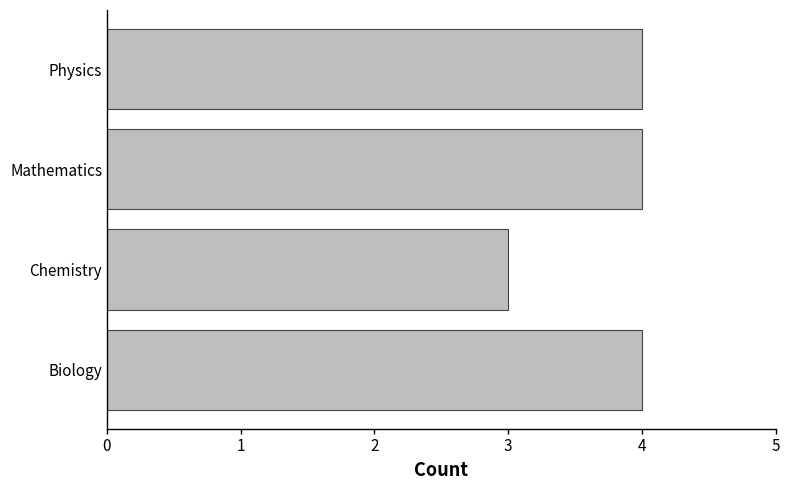

Is it true that the value at Chemistry is 5?

False